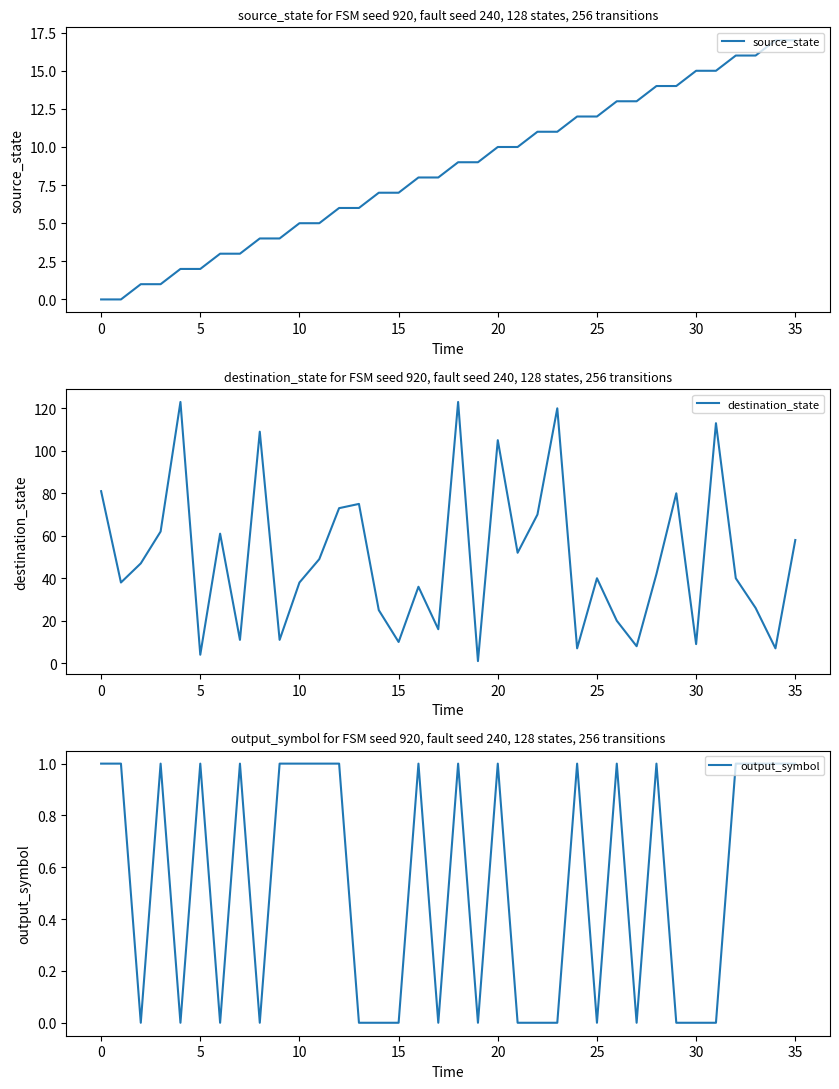

Which series has the largest range (max minus min)?

destination_state